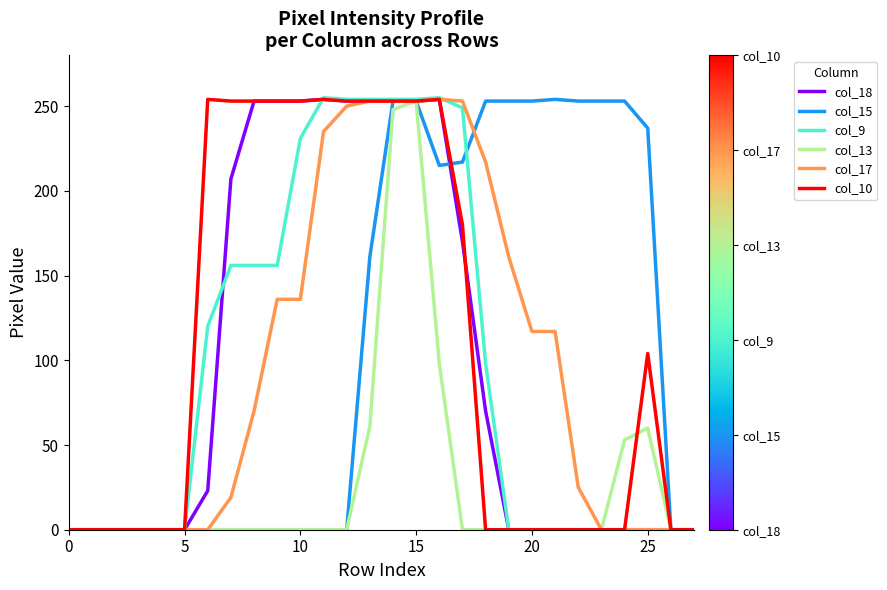

The value of col_9 at 5 is 104. True or false?

False